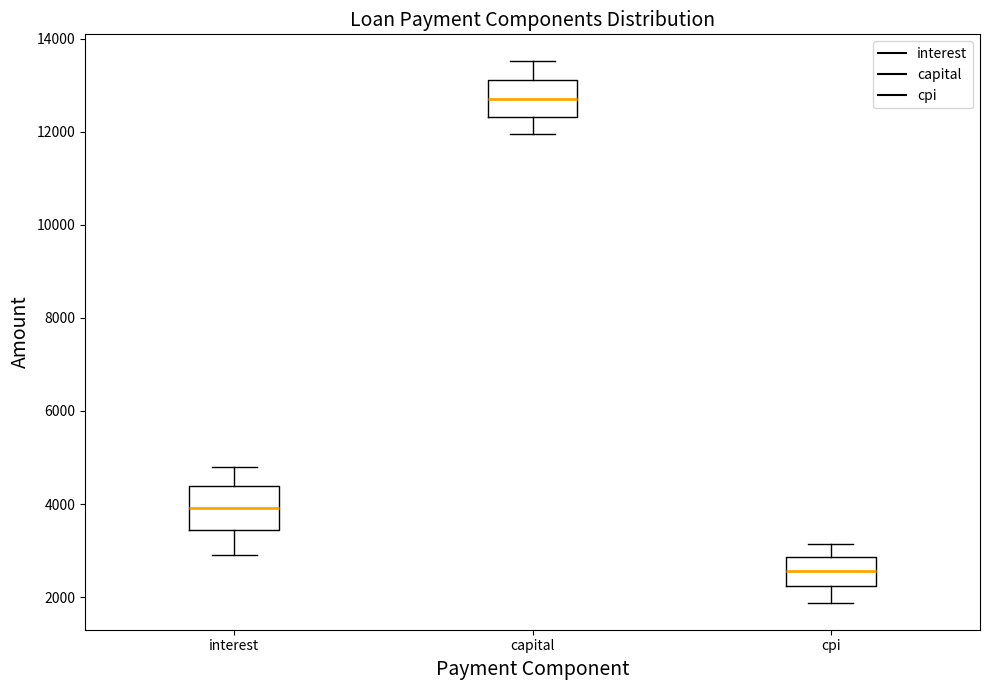

Reading left to right, transcribe this box plot: for each box, give where its median line is, the range the box spans, and where its two whiskers end, as read against the y-axis. The values are not printed on the chart, so give them approximately, as read against the axis.

interest: median 4000, box 3400 to 4400, whiskers 3000 to 4800
capital: median 12800, box 12400 to 13000, whiskers 12000 to 13600
cpi: median 2600, box 2200 to 2800, whiskers 1800 to 3200